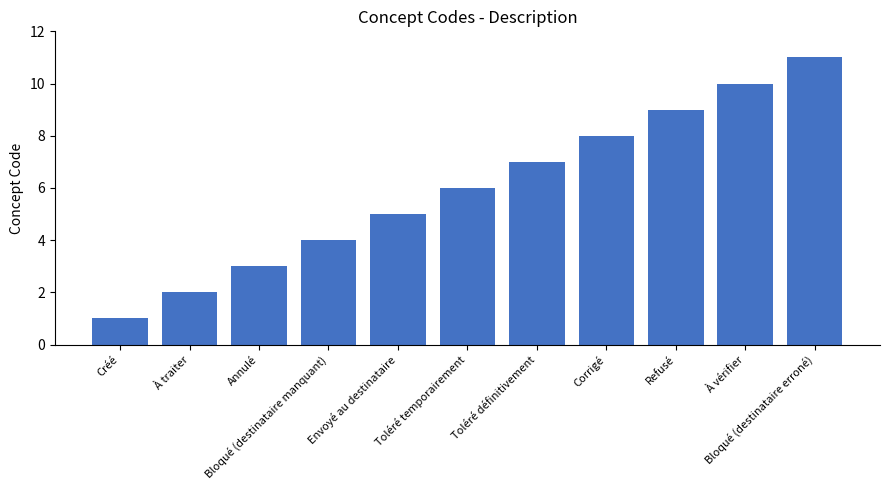

Reading left to right, what are all the values shown in this chart?

Créé=1	À traiter=2	Annulé=3	Bloqué (destinataire manquant)=4	Envoyé au destinataire=5	Toléré temporairement=6	Toléré définitivement=7	Corrigé=8	Refusé=9	À vérifier=10	Bloqué (destinataire erroné)=11